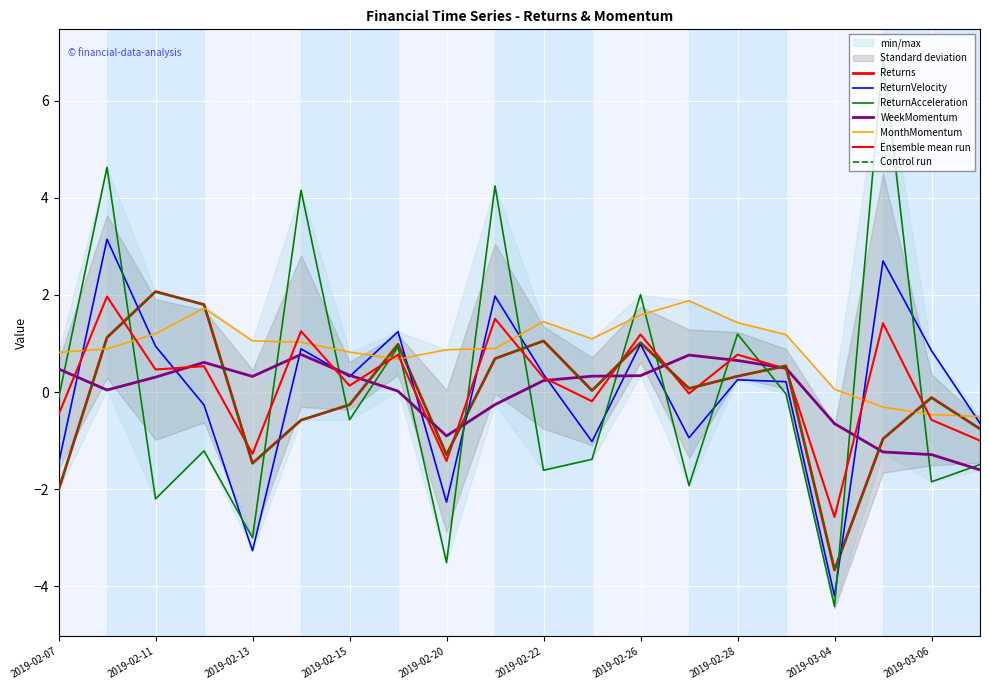

What is the spread (max minus min) of values at 2019-02-19?

1.2